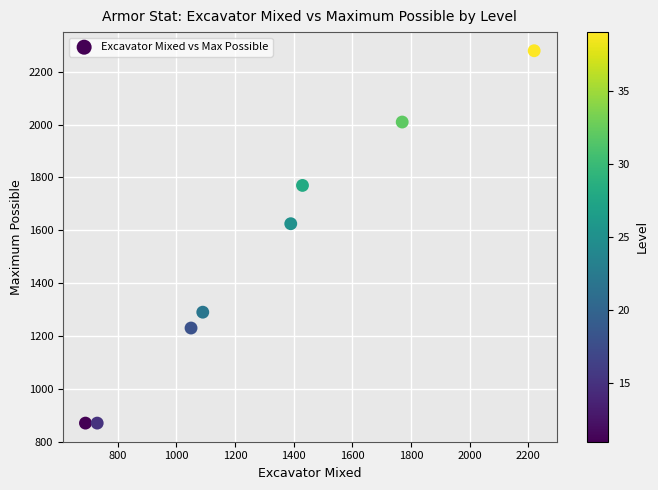

What Y value in the scatter plot is closest to 1575?

1625